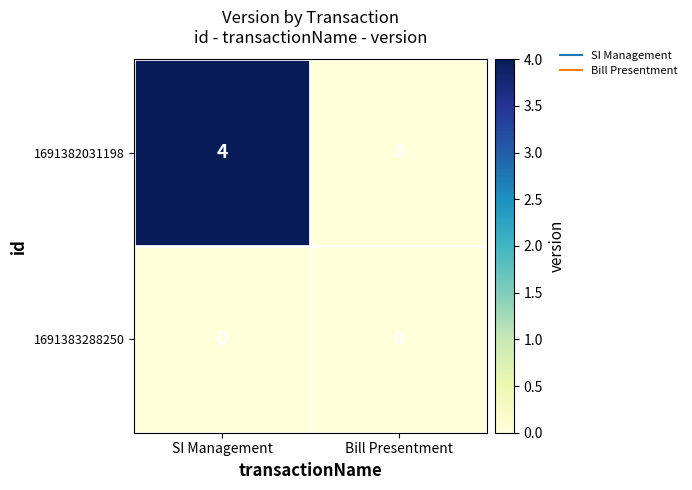

At which label does 1691382031198 reach its peak?

SI Management